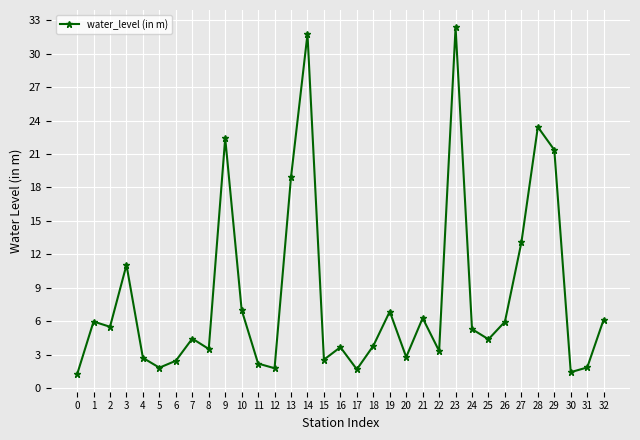

What is the value of the 30th point from the left?

21.4